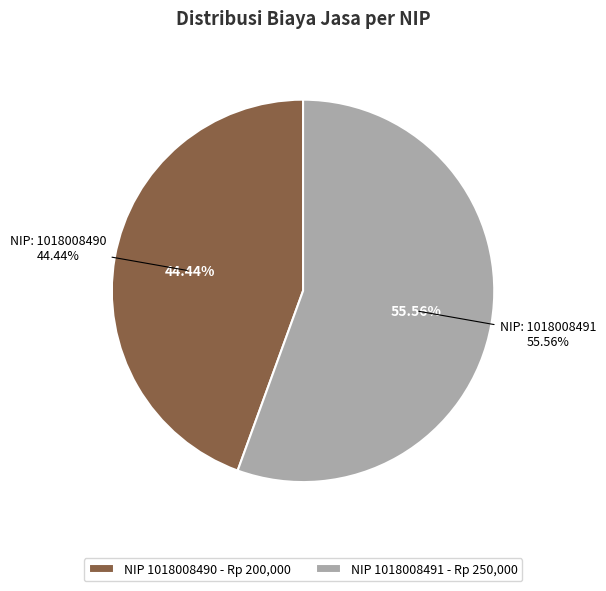

The 1018008490 slice represents 55% of the pie. True or false?

False